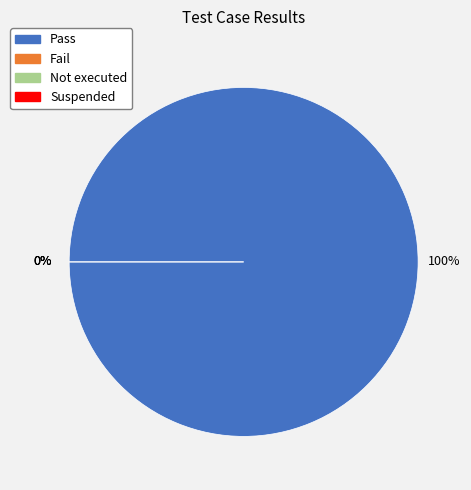

Which has a higher value, Pass or Suspended?

Pass